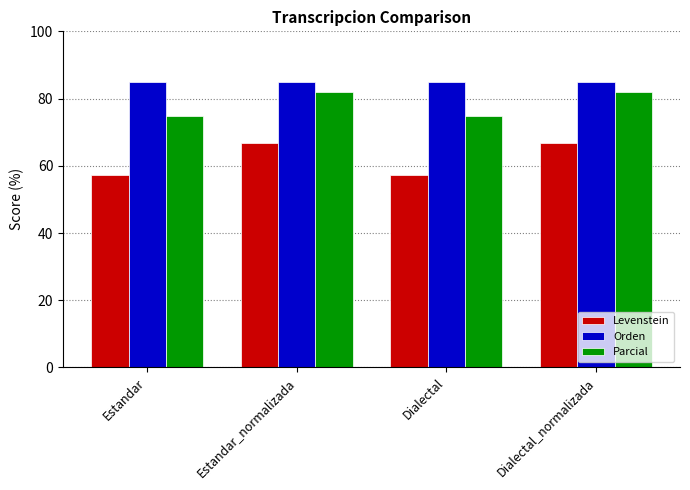

Which series has the widest spread of values?

Levenstein